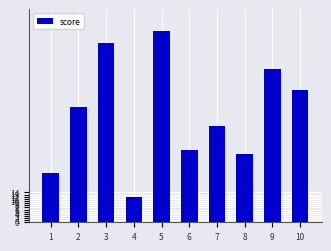

The chart shows a value of 84 at 3. True or false?

True